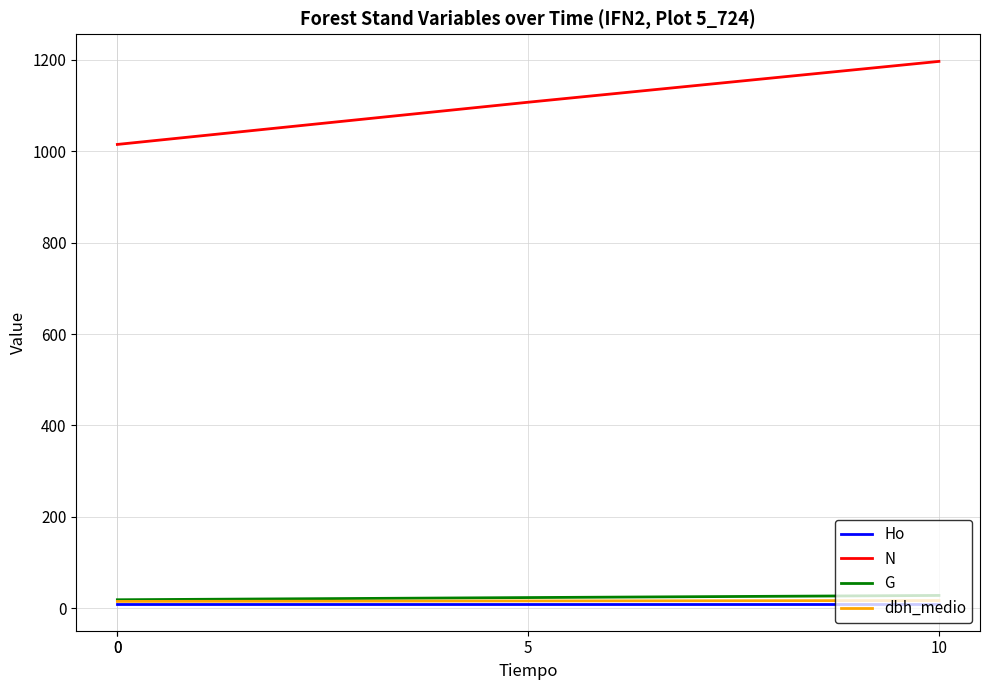

What is the spread (max minus min) of values at 10?

1187.0